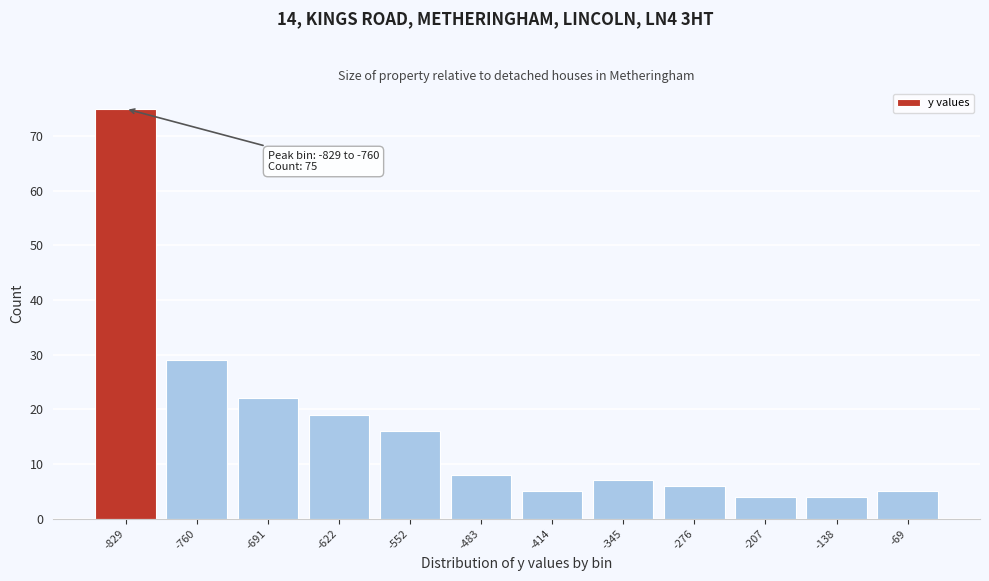

Reading right to left, what are all the values shown in this chart?

-69=5	-138=4	-207=4	-276=6	-345=7	-414=5	-483=8	-552=16	-622=19	-691=22	-760=29	-829=75